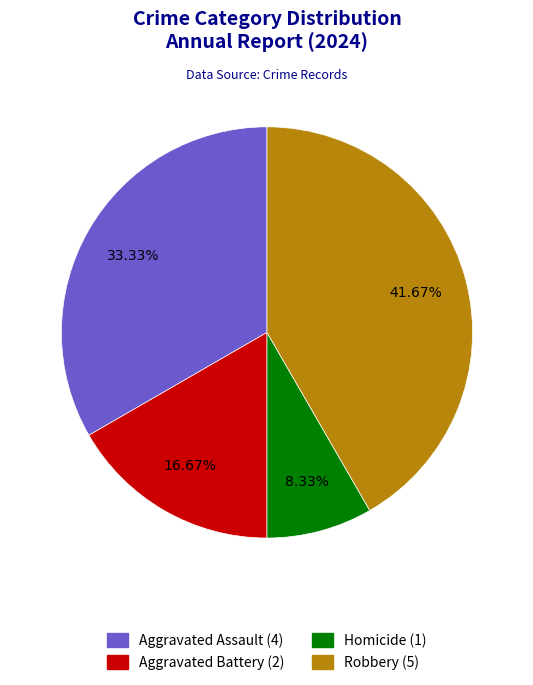

Rank the categories by value from lowest to highest.

Homicide, Aggravated Battery, Aggravated Assault, Robbery